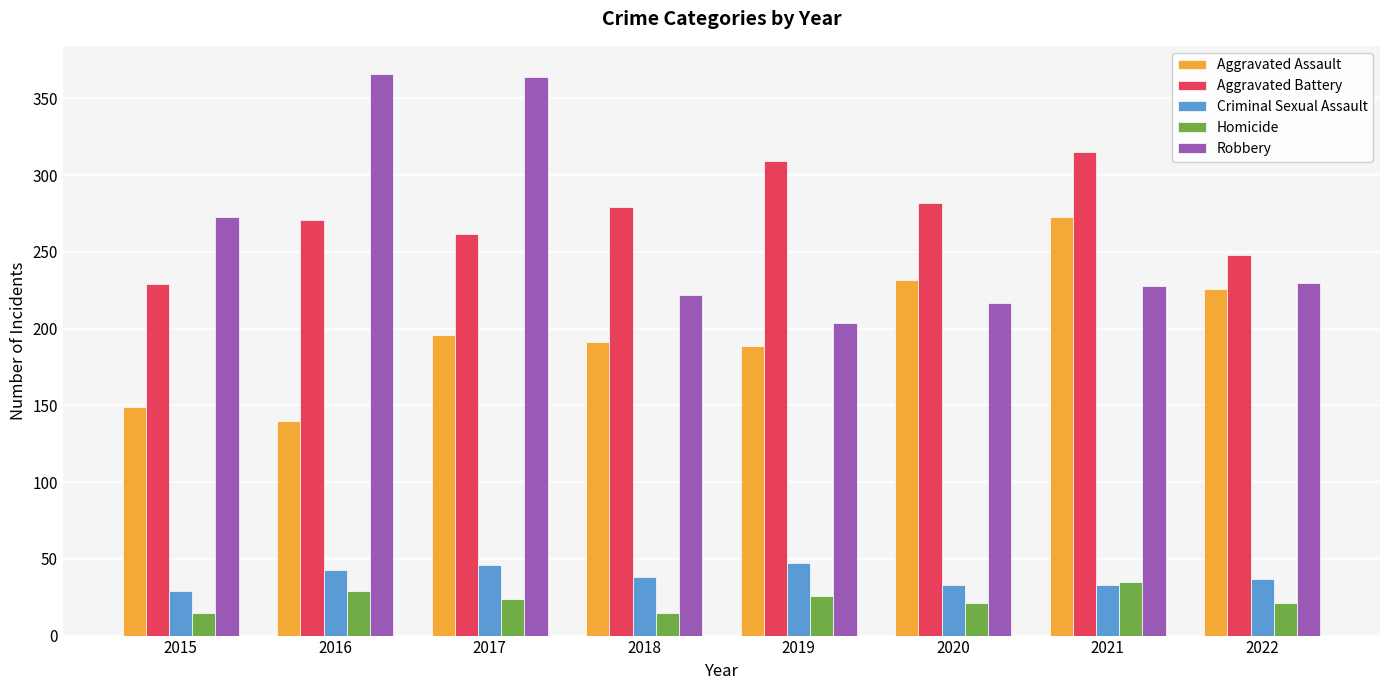

Which series has the largest total across all categories?

Aggravated Battery